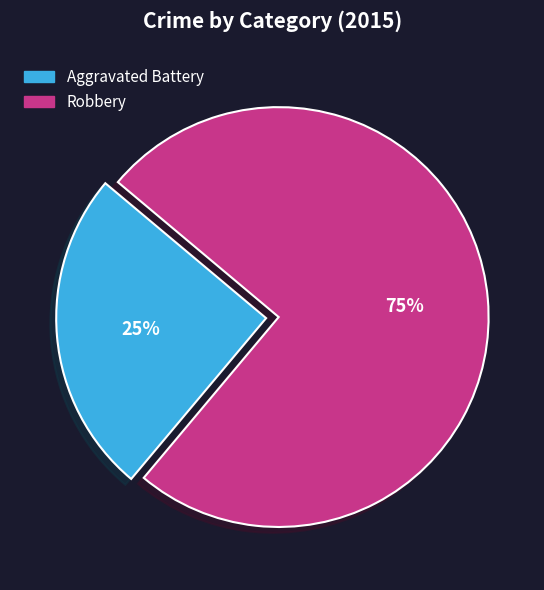

Combined, do Aggravated Battery and Robbery account for over 50%?

Yes